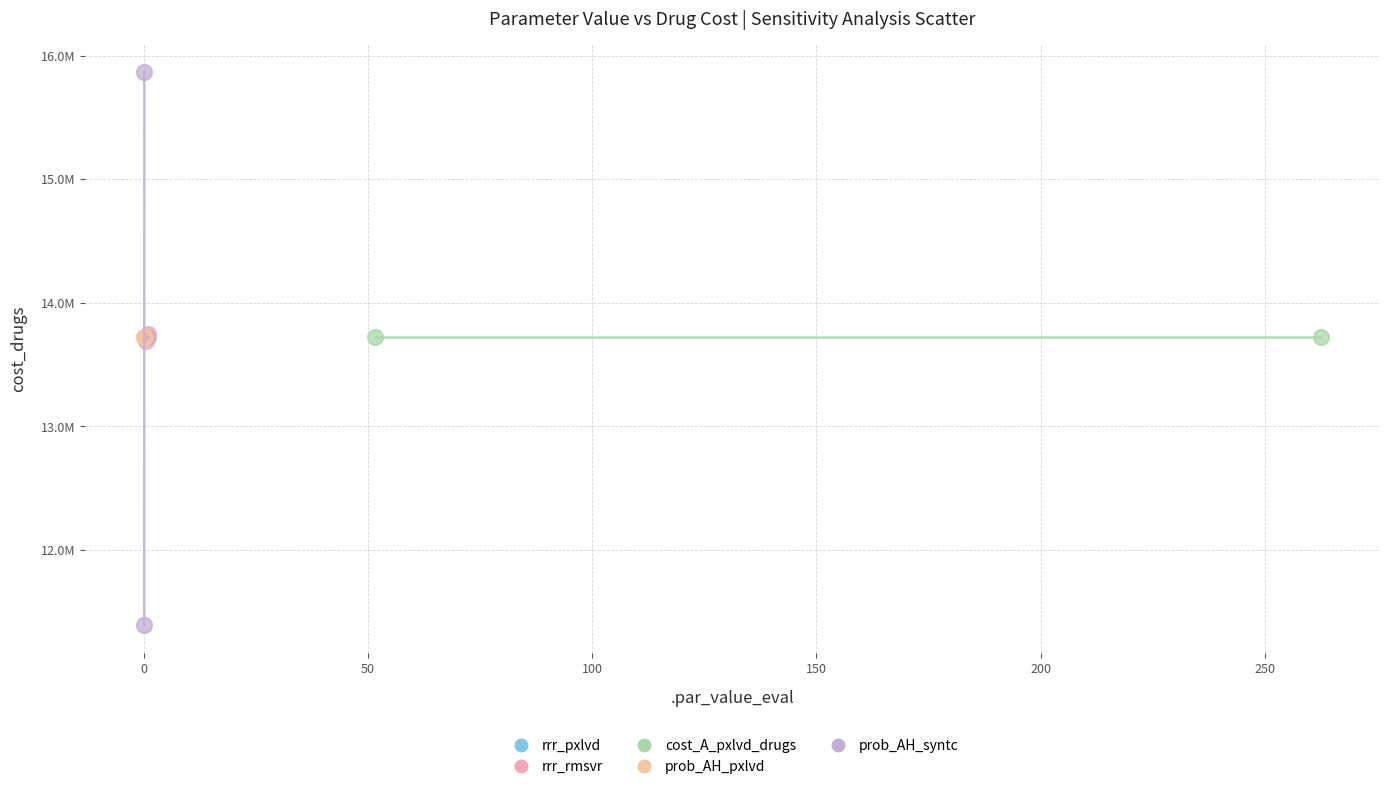

Which series reaches the maximum Y coordinate?

prob_AH_syntc